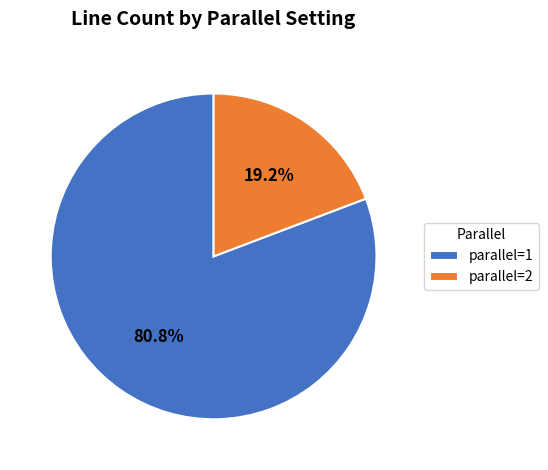

Does parallel=1 represent more than half of the total?

Yes